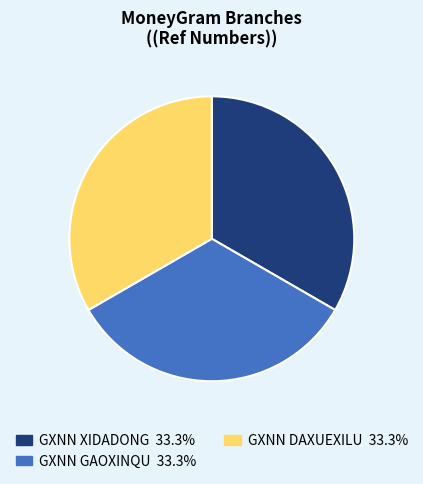

Is there a majority slice in this chart?

No